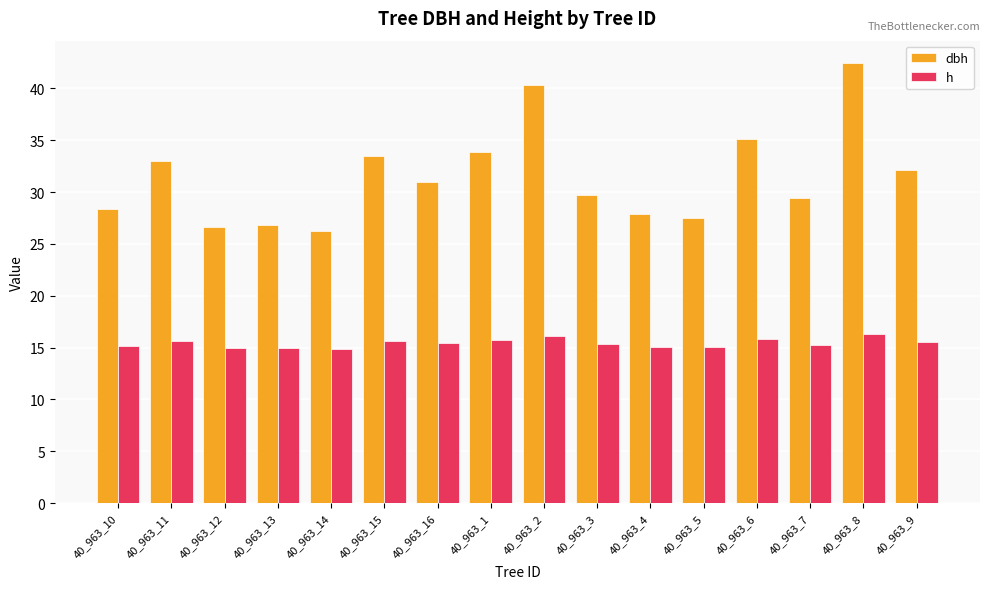

List the series in order of their overall mean, lowest first.

h, dbh